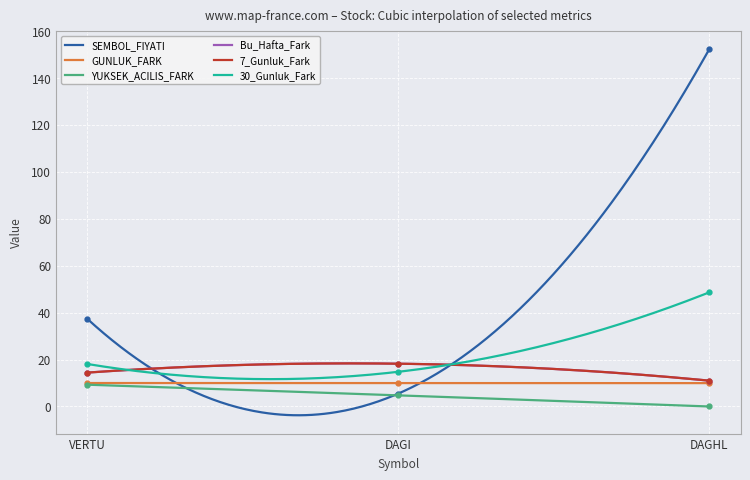

Where is 7_Gunluk_Fark nearest to the value 14?

VERTU